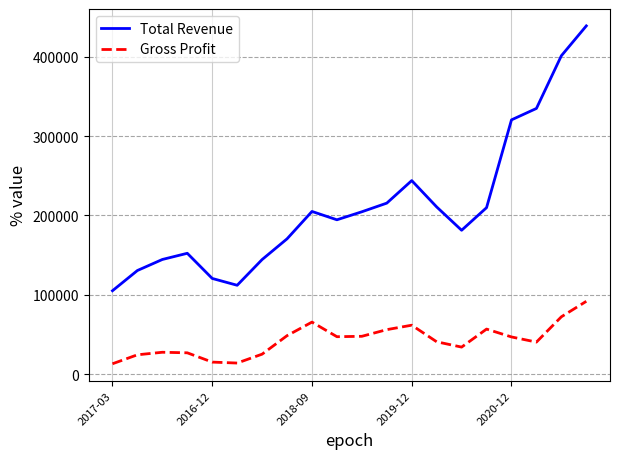

True or false: Total Revenue and Gross Profit cross at least once.

False